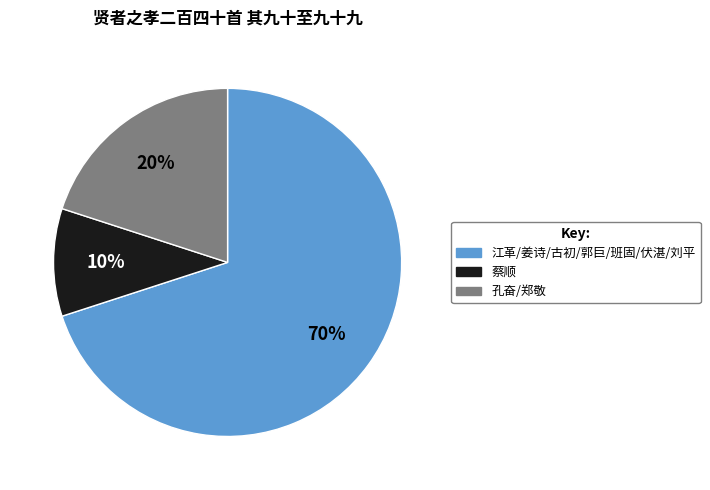

Is there a majority slice in this chart?

Yes